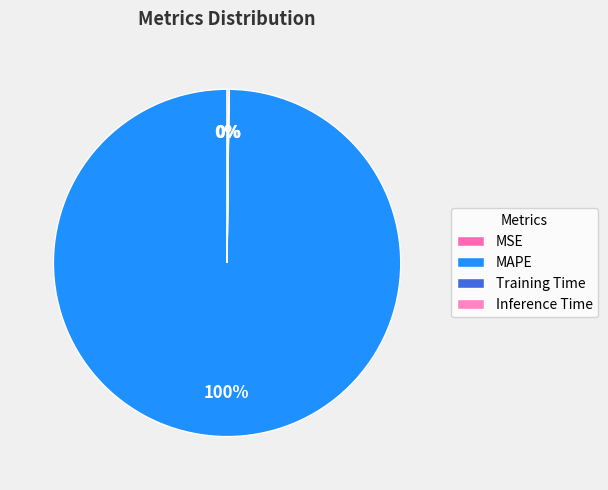

To the nearest percent, what percentage of the pie is MAPE?

100%